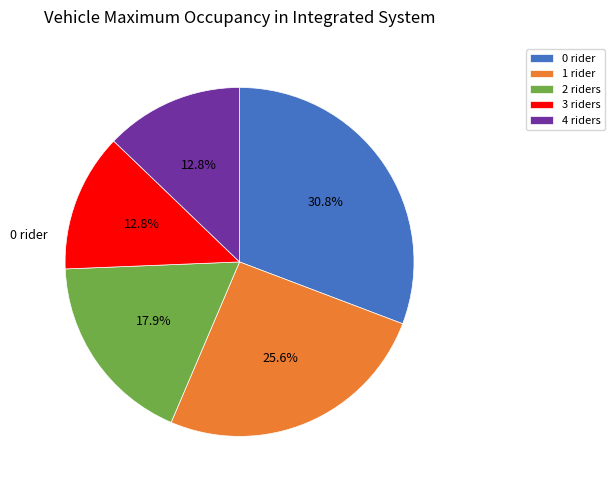

How many segments does this pie chart have?

5